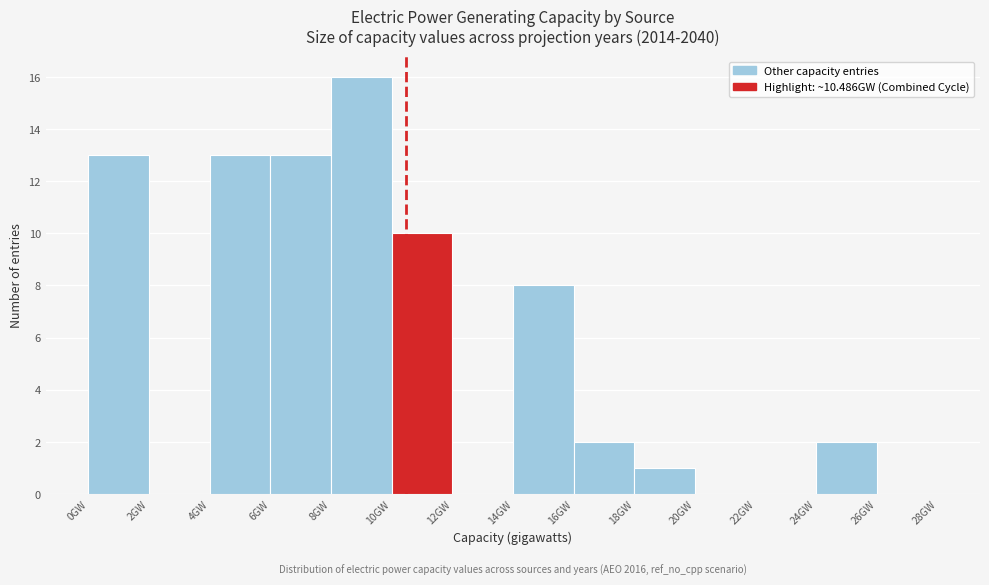

Which range on the x-axis has the tallest bar?

8 to 10